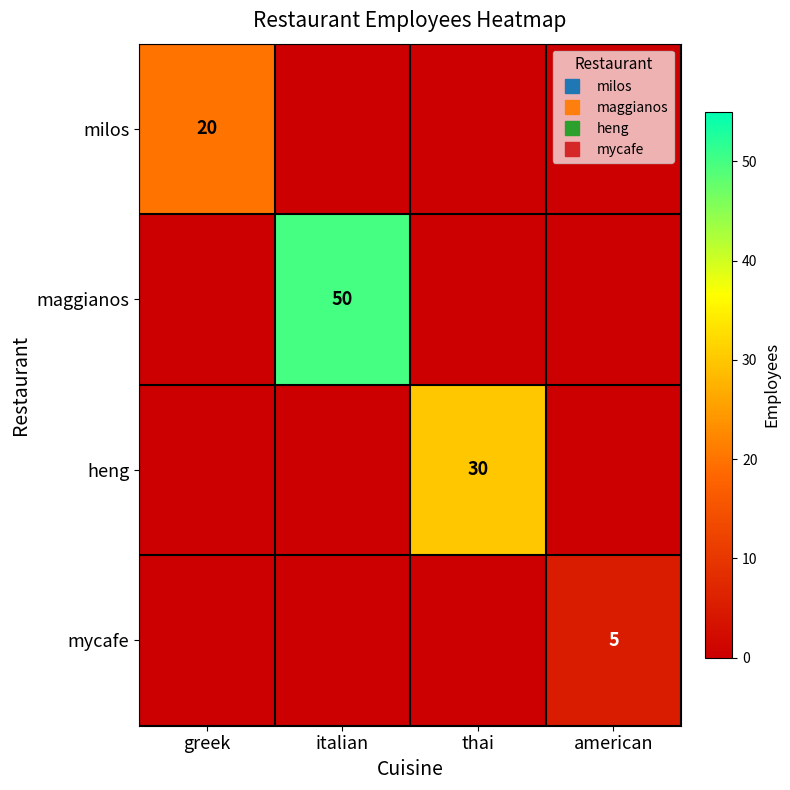

What is the sum of all maggianos values?

50